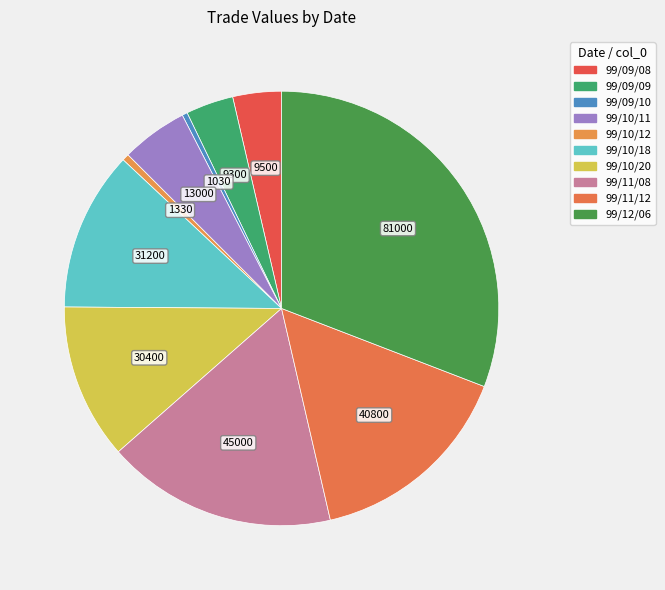

True or false: 99/10/20 accounts for 17% of the total.

False